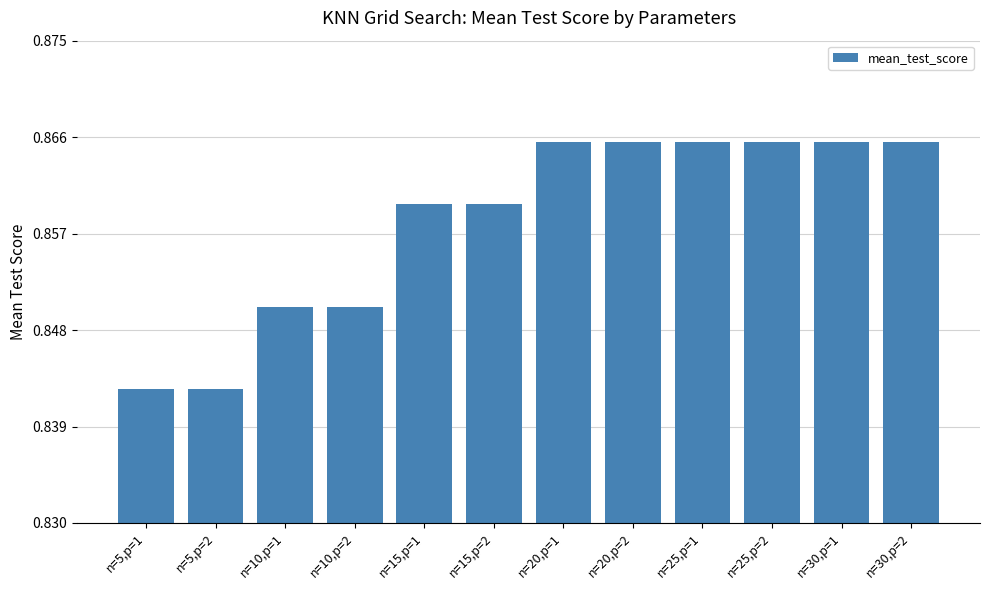

The value at n=25,p=2 is 0.4. True or false?

False